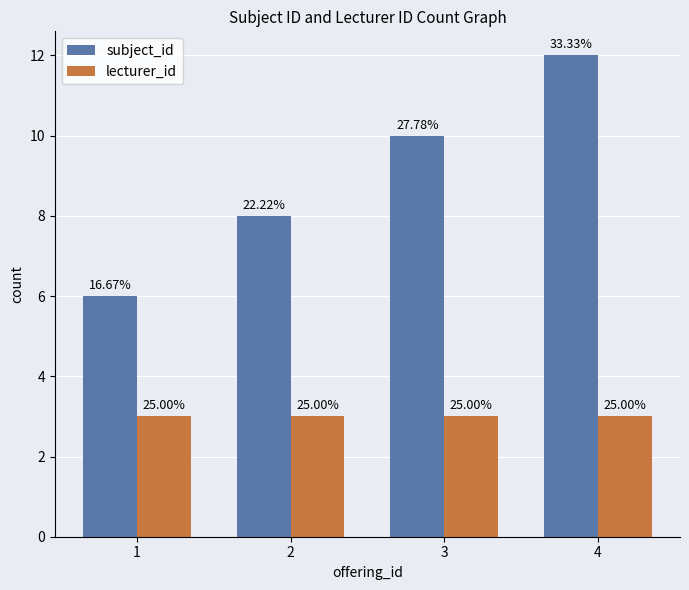

Which series has the largest total across all categories?

subject_id